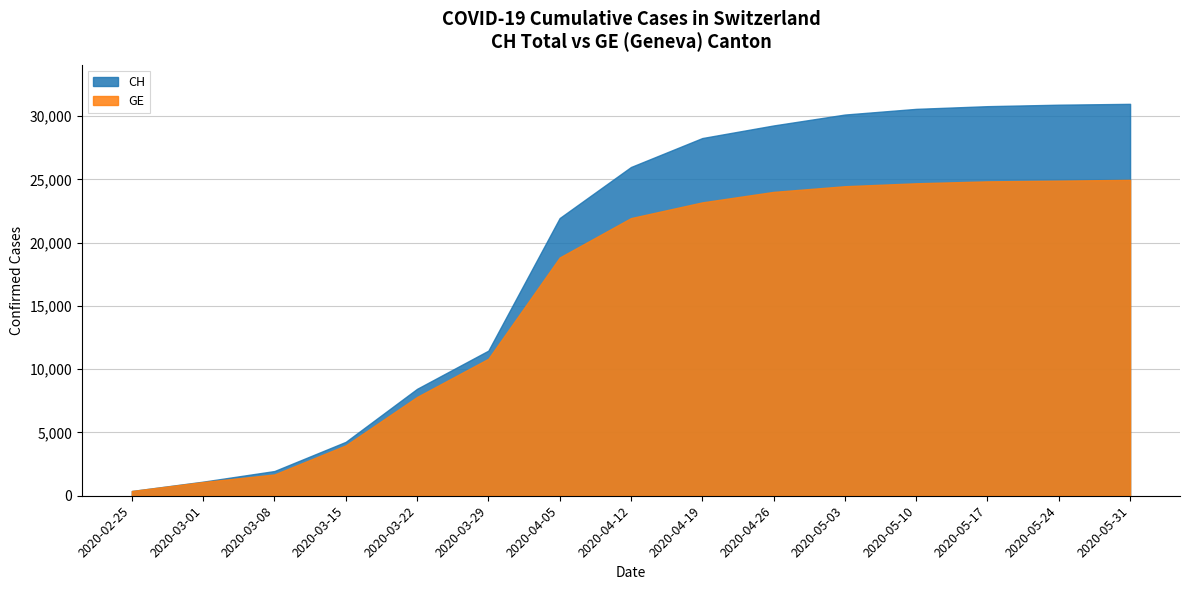

Reading right to left, extract all data points from this chart.

CH: 30972	30905	30788	30575	30126	29264	28268	25981	21946	11467	8449	4259	1952	1113	375
GE: 24966	24904	24847	24694	24462	24014	23185	21943	18827	10825	7807	3978	1681	1083	375